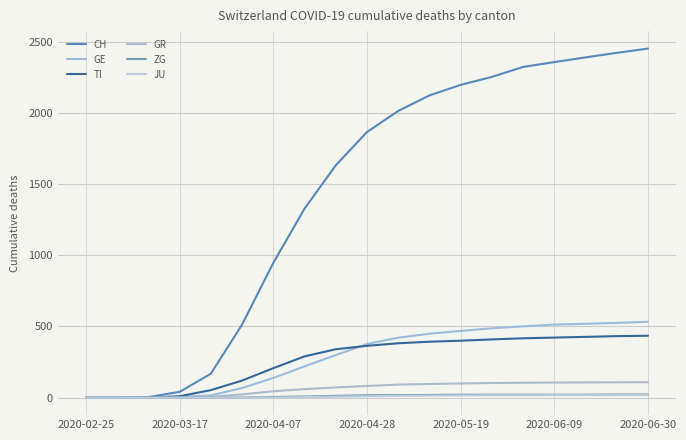

Does the chart have visible grid lines?

Yes